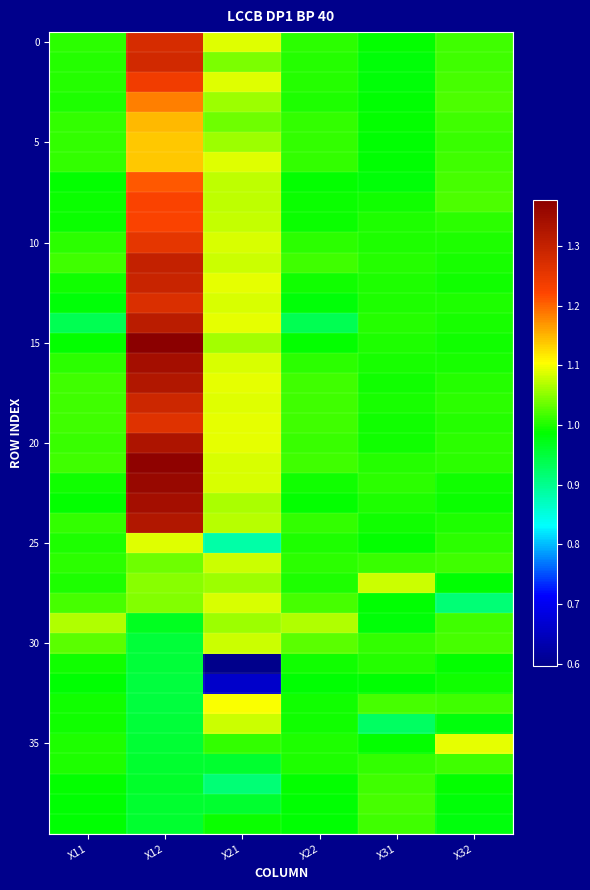

Which category has the lowest value across all series?

X21